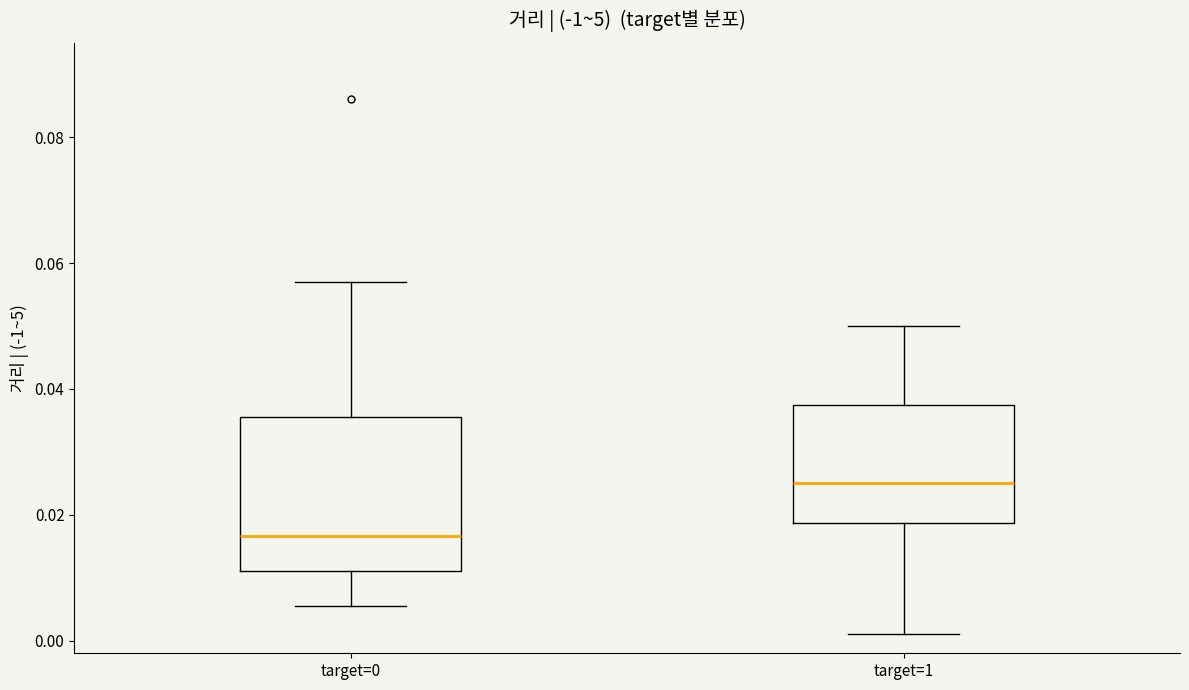

Which box has the highest median line?

target=1